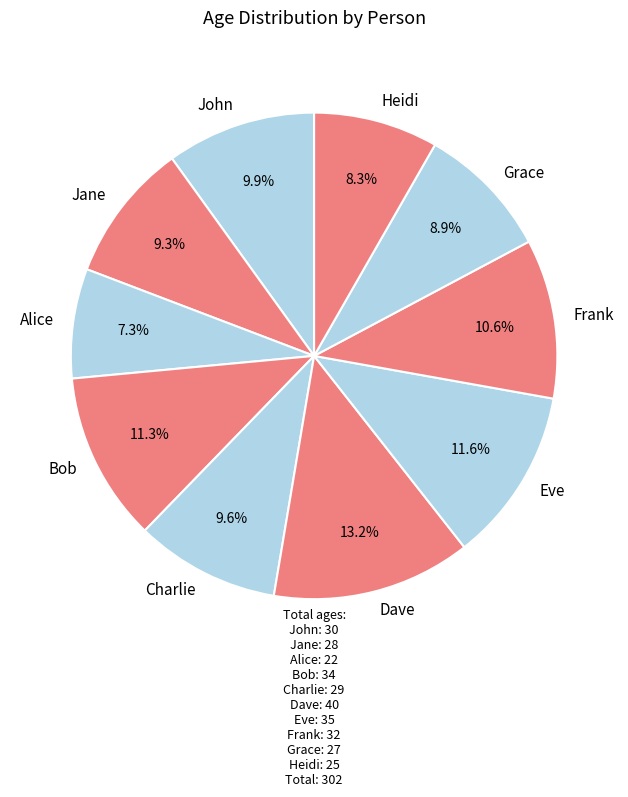

How many segments does this pie chart have?

10